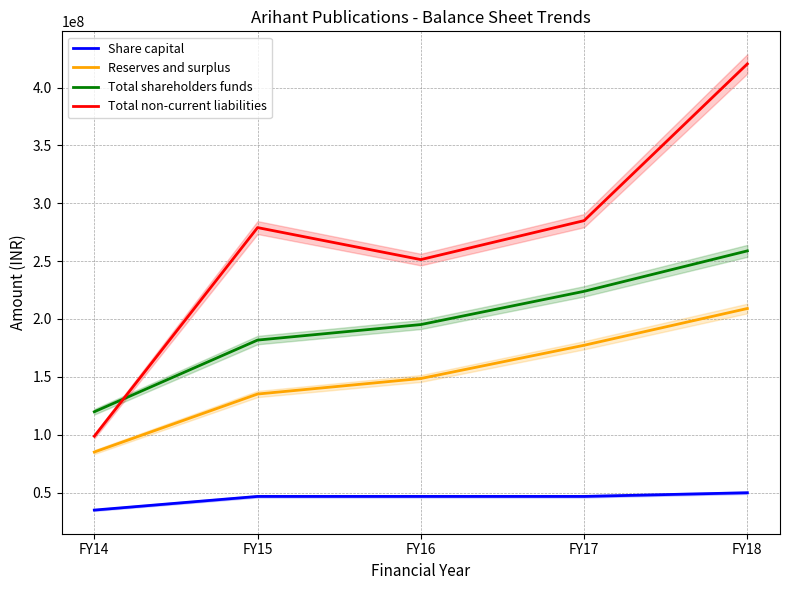

True or false: Total shareholders funds has more than 2 points higher than both neighbors.

False